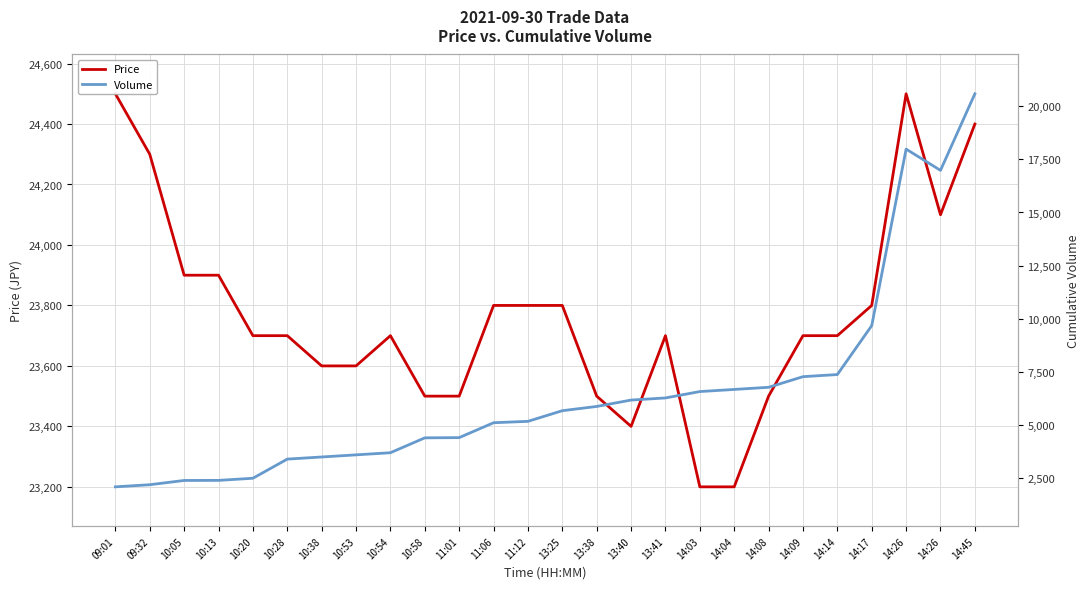

Reading left to right, extract all data points from this chart.

Price: 24500	24300	23900	23900	23700	23700	23600	23600	23700	23500	23500	23800	23800	23800	23500	23400	23700	23200	23200	23500	23700	23700	23800	24500	24100	24400
Volume: 2100	2200	2400	2404	2504	3404	3504	3604	3704	4404	4414	5114	5180	5680	5880	6180	6280	6580	6680	6780	7280	7380	9680	17980	16980	20580